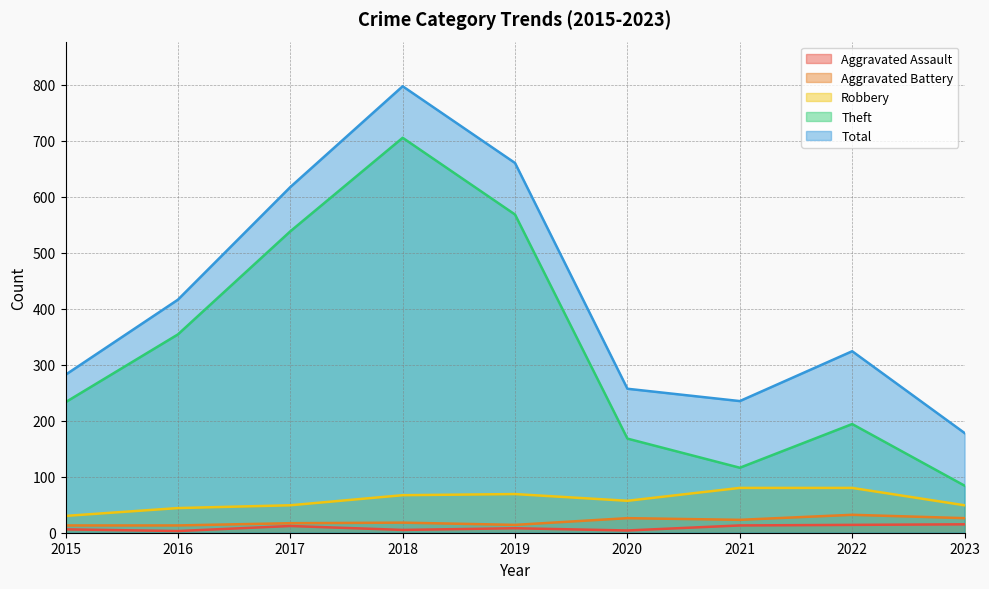

What is the difference between the highest and lowest values at 2016?

413